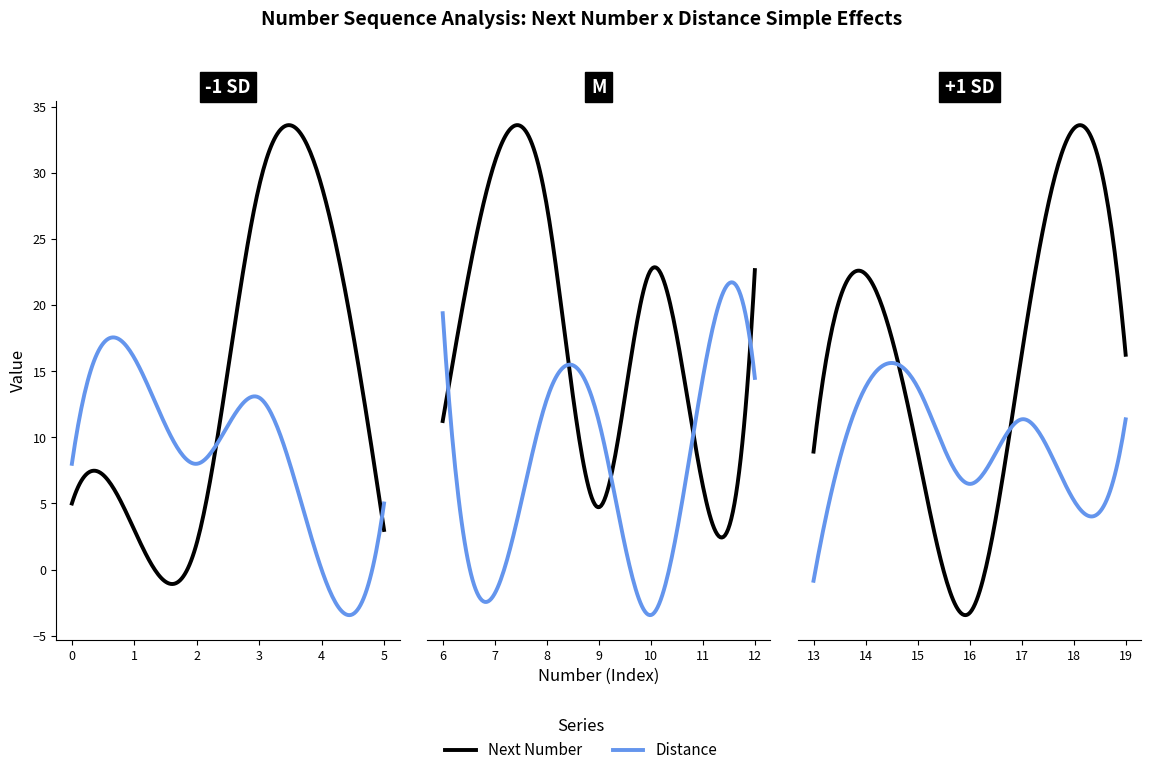

At which label does Next Number first exceed 18?

3